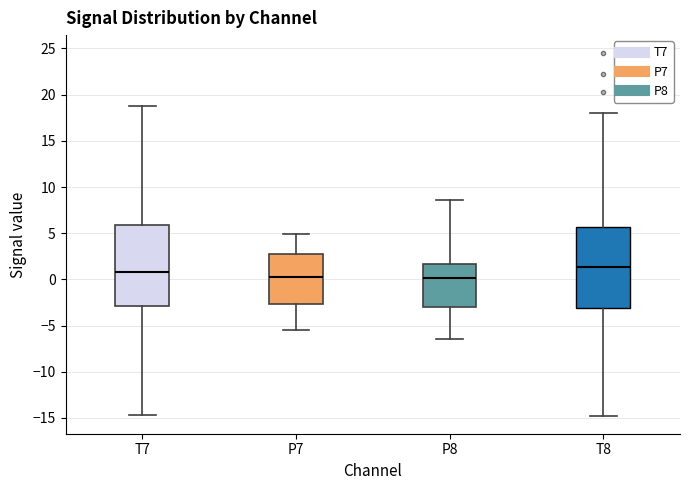

Which box has the highest median line?

T8